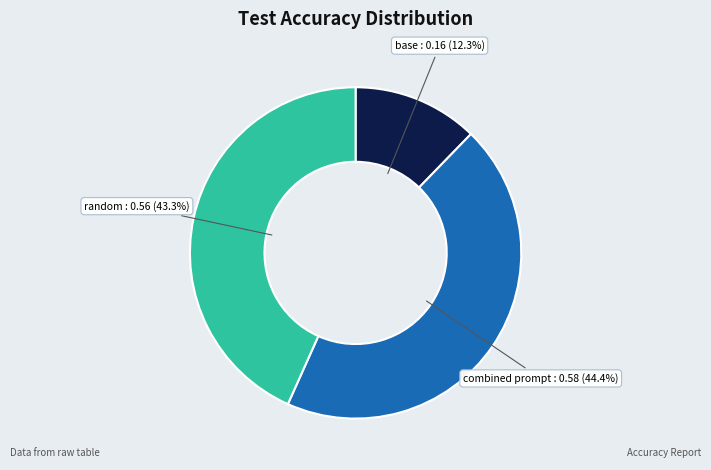

Does any single category account for the majority?

No